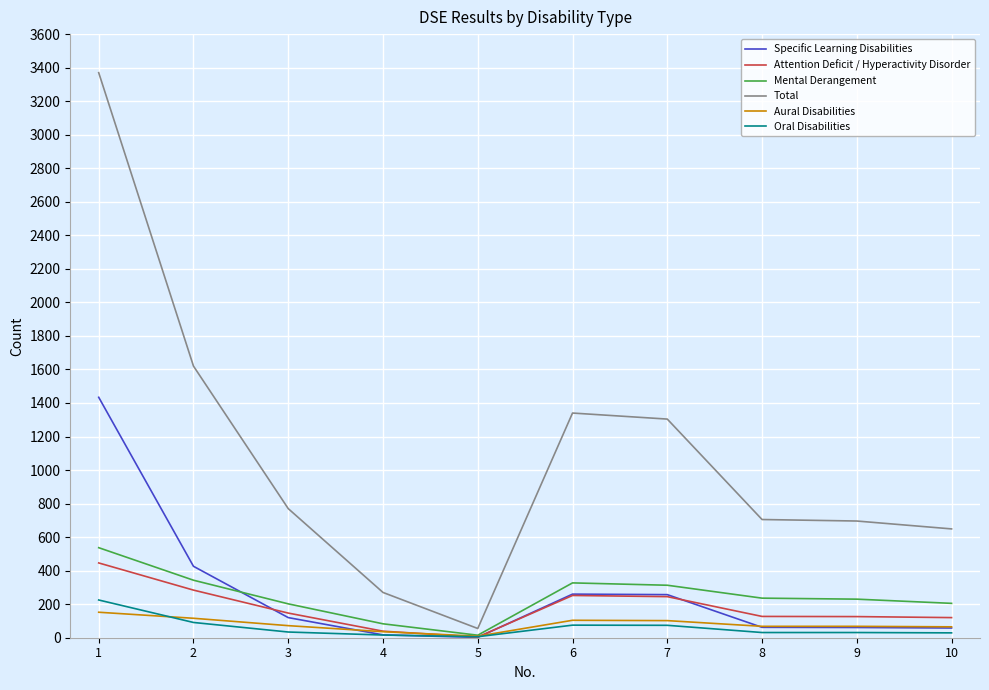

What is the average value of the Total series?

1078